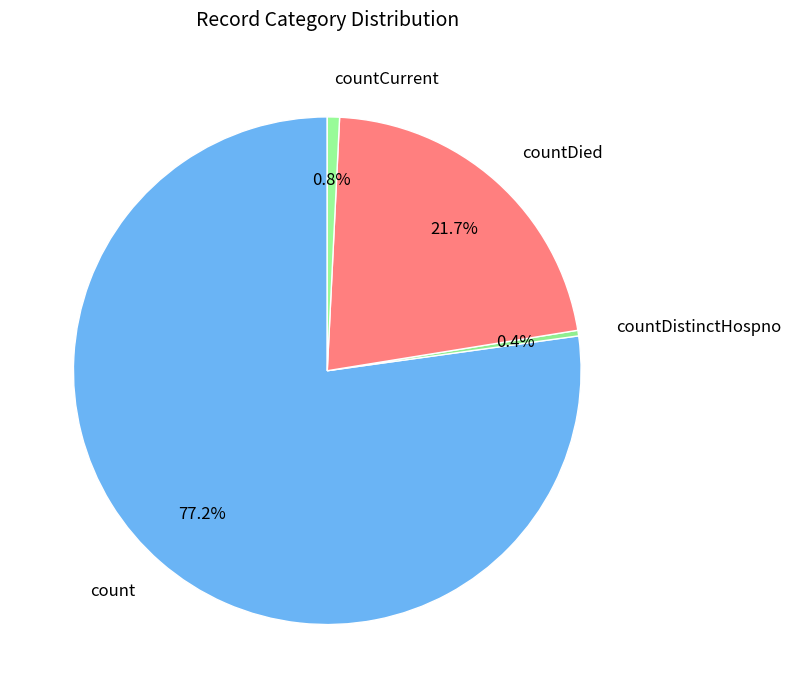

What is the largest slice in the pie chart?

count